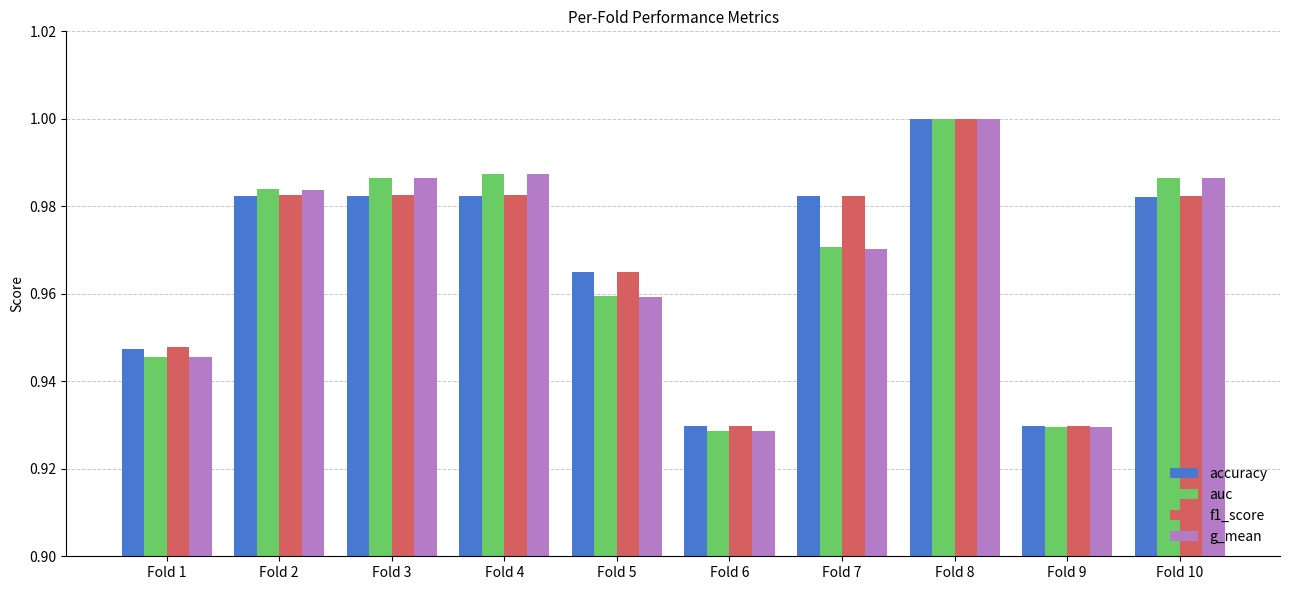

At which label does f1_score reach its peak?

Fold 8